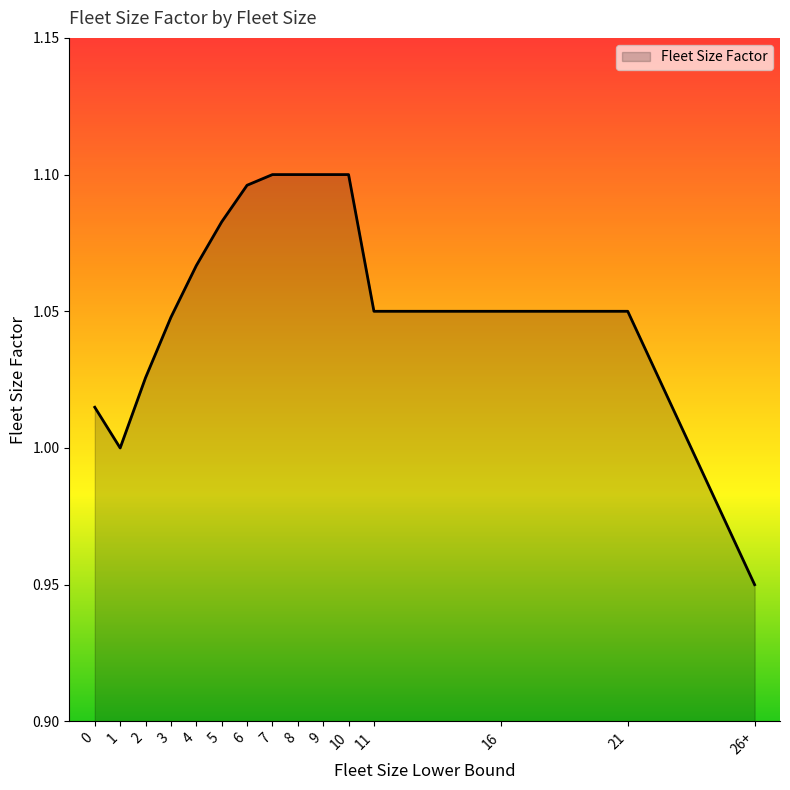

How many lines are shown in the chart?

1